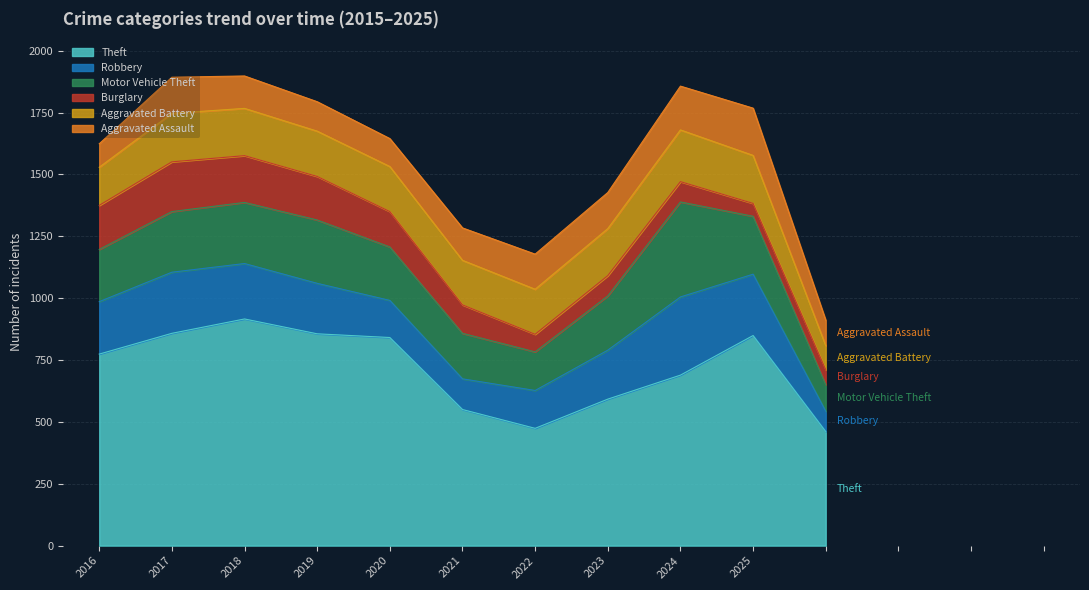

What is the difference between the maximum and minimum values in the Motor Vehicle Theft series?

276